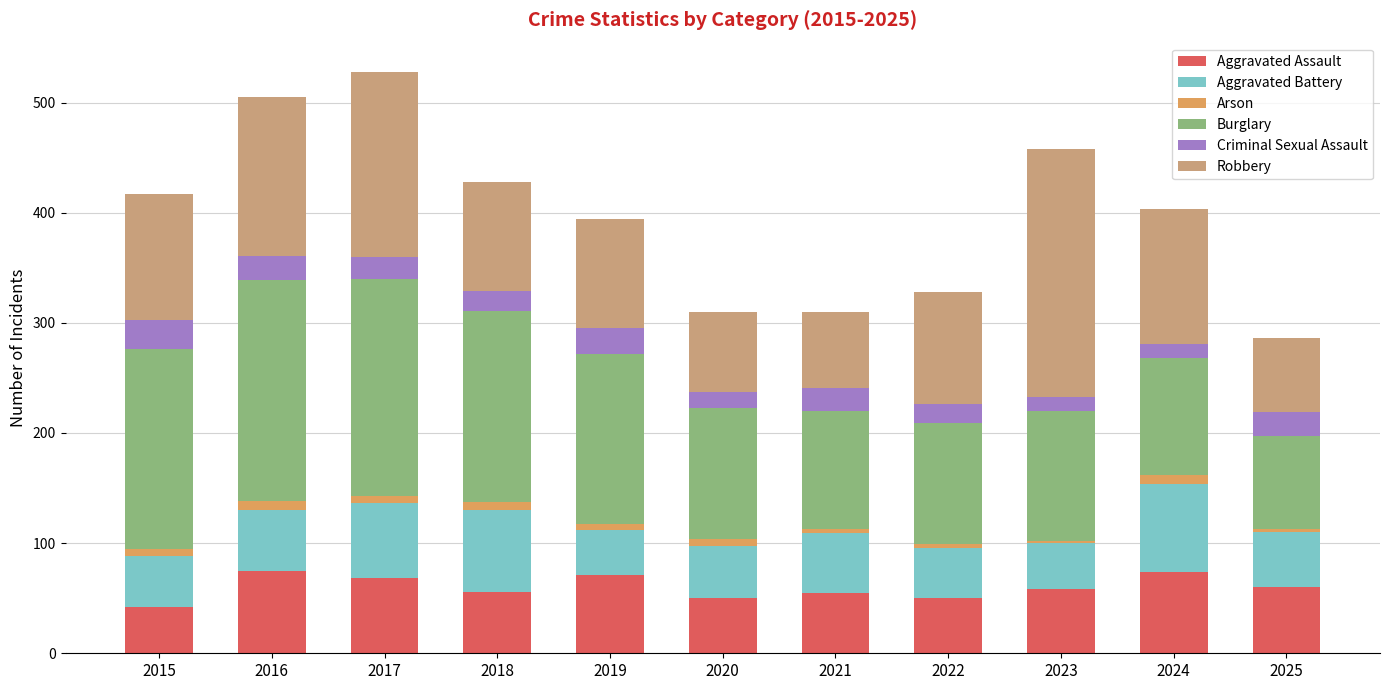

The value of Aggravated Assault at 2024 is 40. True or false?

False